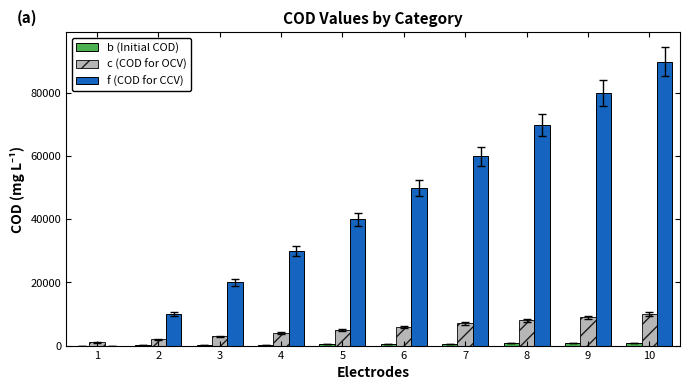

The value of f (COD for CCV) at 2 is 16574. True or false?

False